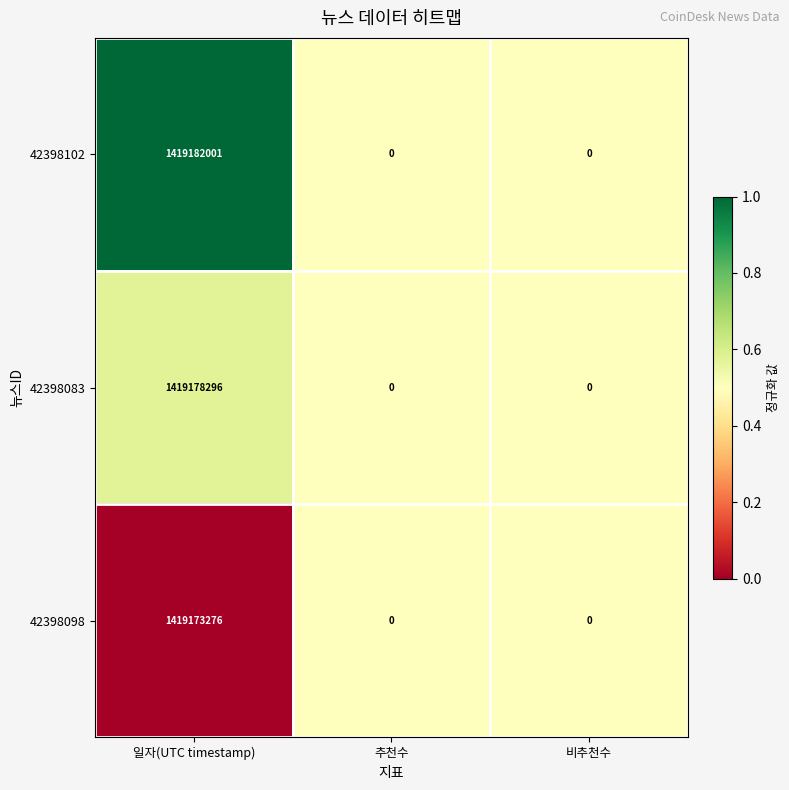

Reading right to left, transcribe all the data shown in this chart.

42398102: 비추천수=0	추천수=0	일자(UTC timestamp)=1419182001
42398083: 비추천수=0	추천수=0	일자(UTC timestamp)=1419178296
42398098: 비추천수=0	추천수=0	일자(UTC timestamp)=1419173276